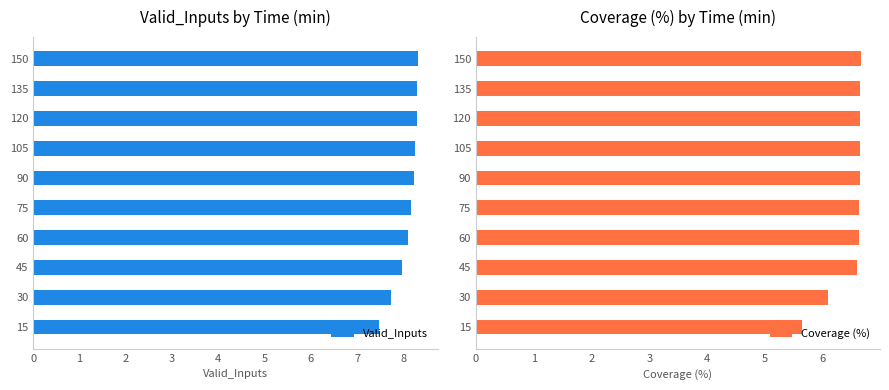

What is the difference between the Valid_Inputs values at 30 and 75?

0.4